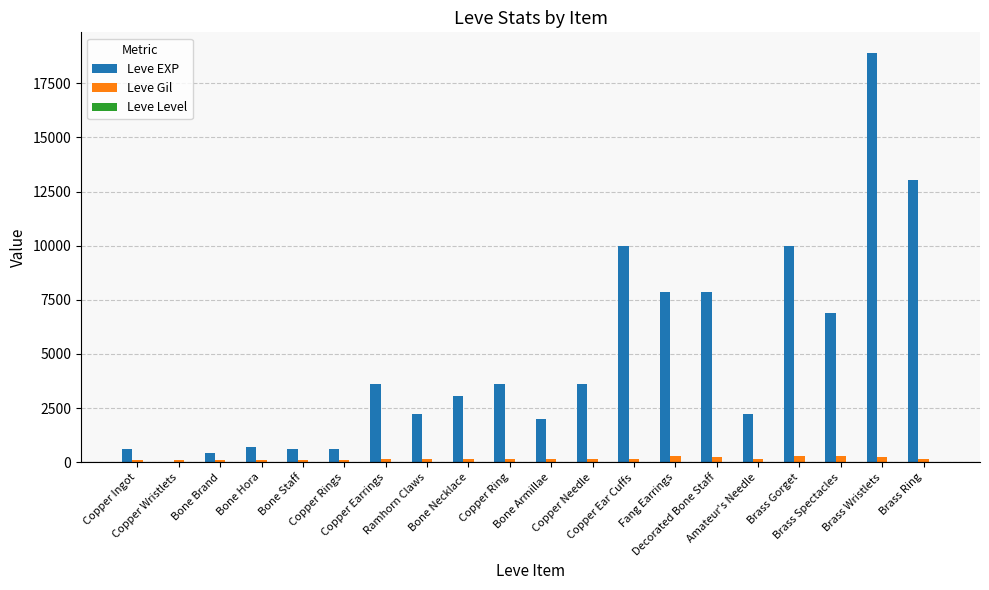

Which series has the largest total across all categories?

Leve EXP